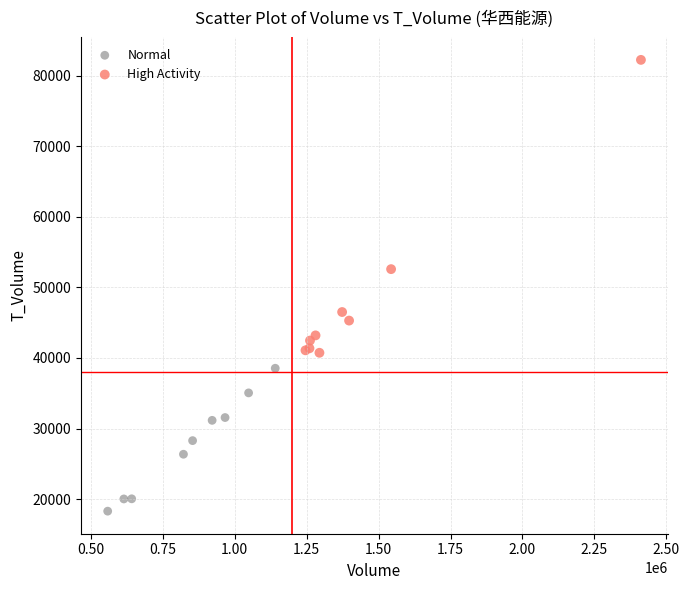

Which series reaches the minimum Y coordinate?

Normal